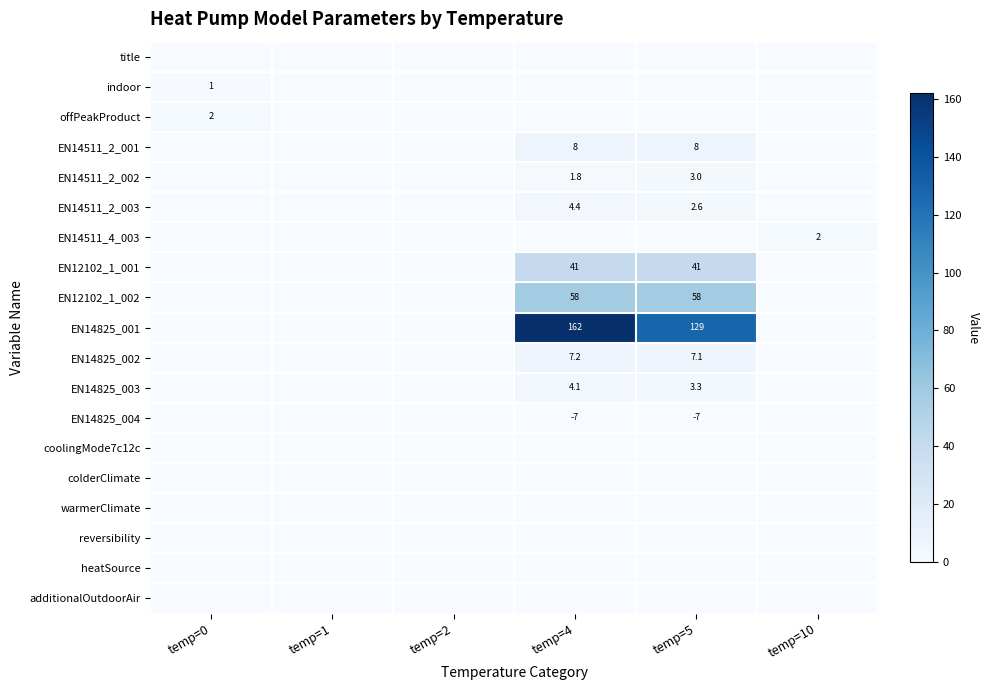

The value of EN14511_2_001 at temp=5 is 8.0. True or false?

True